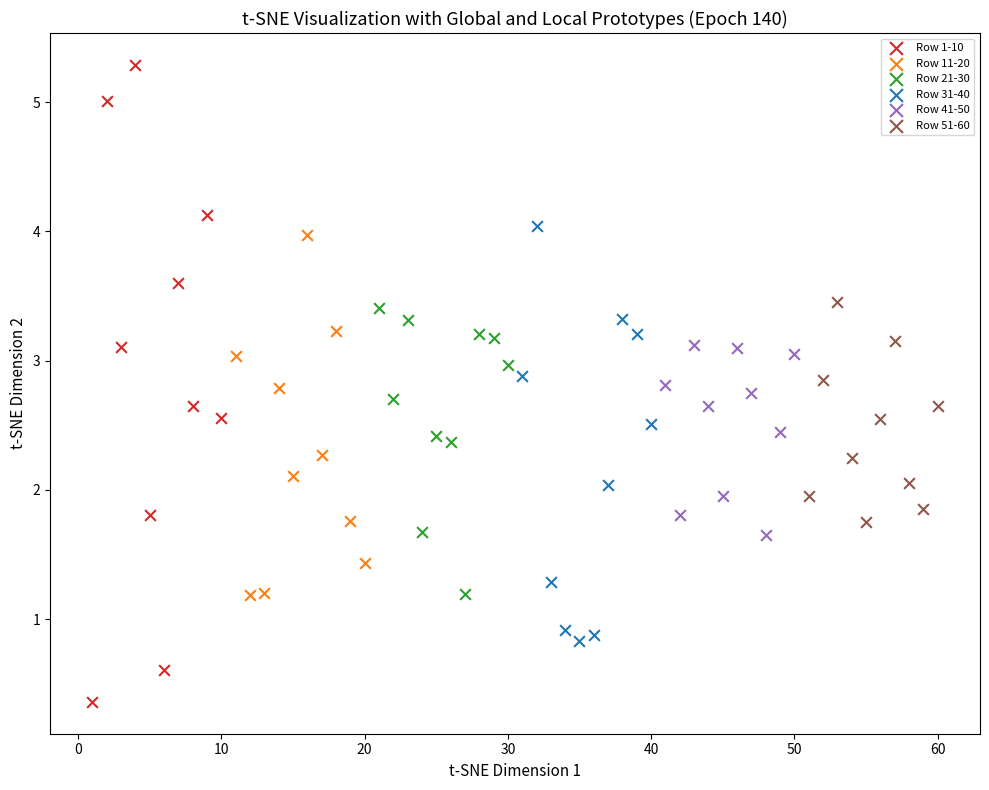

Which series has the largest Y range (max minus min)?

Row 1-10